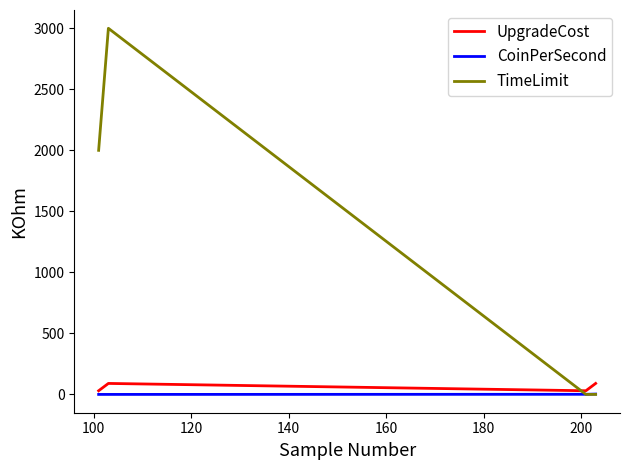

Which series has the largest range (max minus min)?

TimeLimit